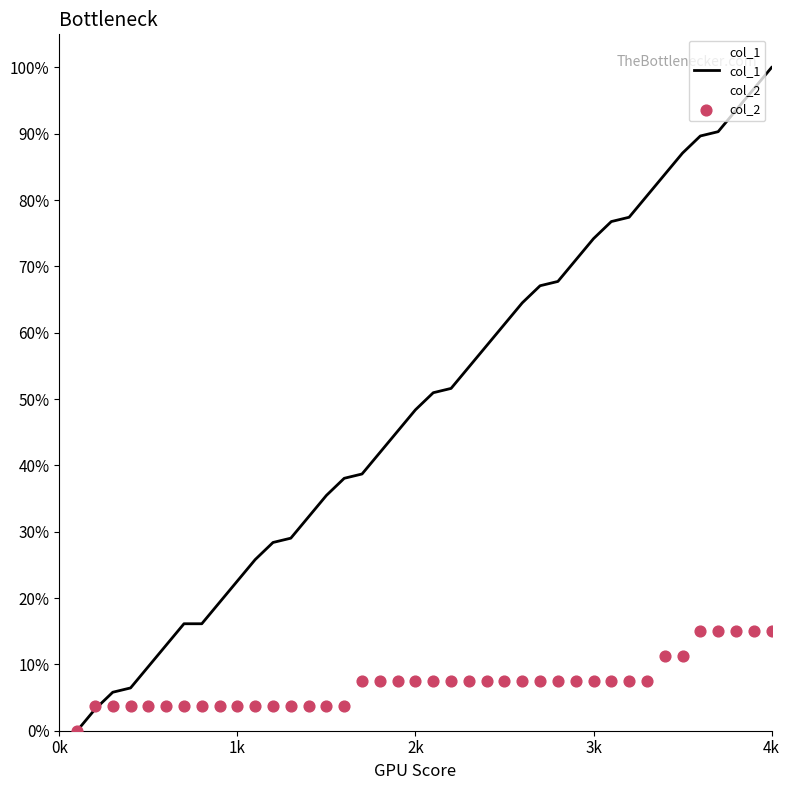

Which series reaches the maximum Y coordinate?

col_1